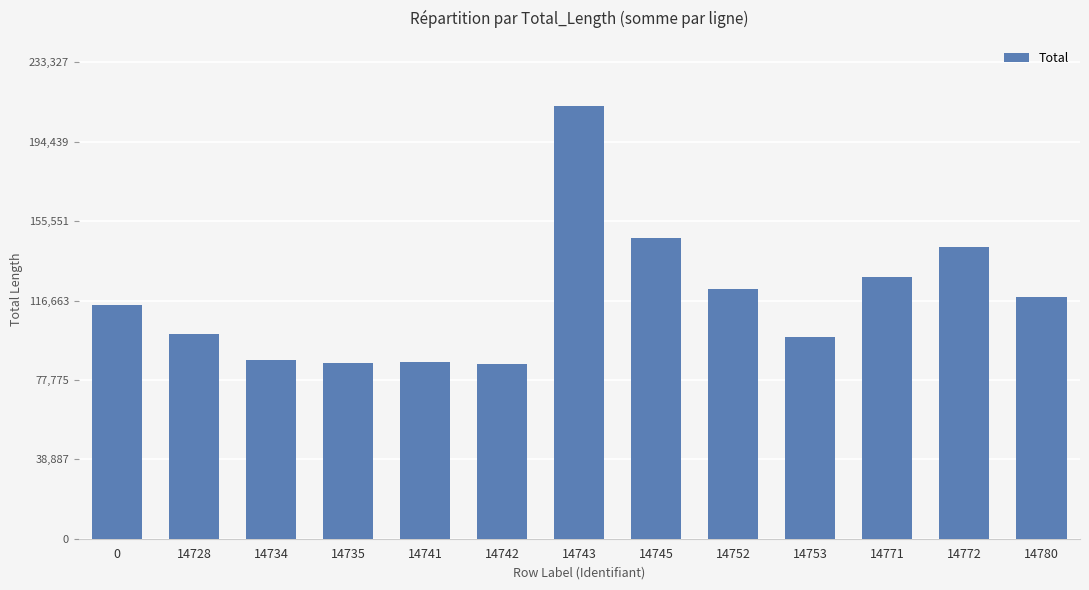

What is the value of the 6th bar from the left?

85449.5